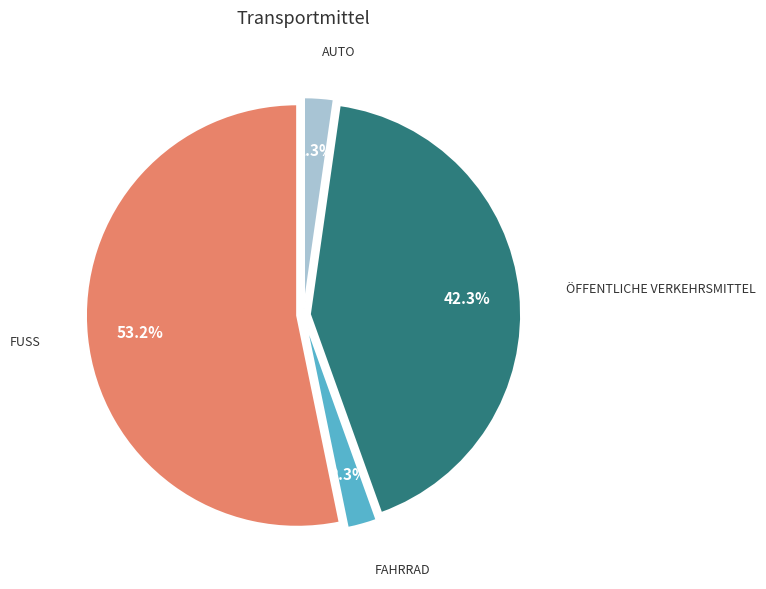

Is there a majority slice in this chart?

Yes